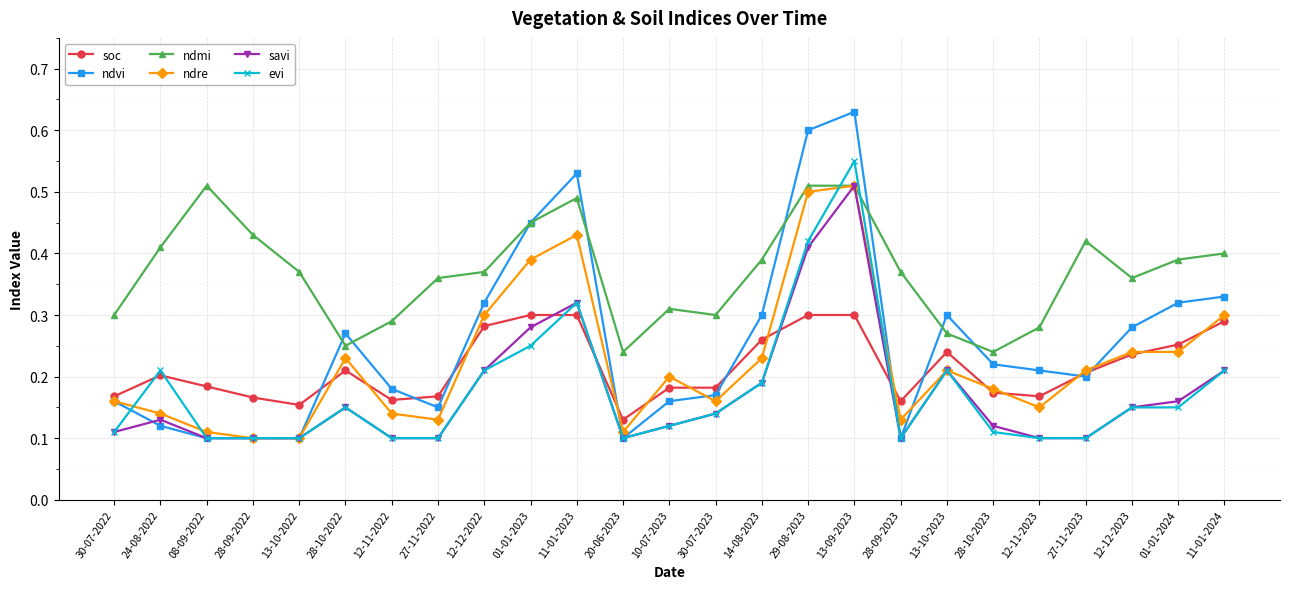

Which series has the largest total across all categories?

ndmi